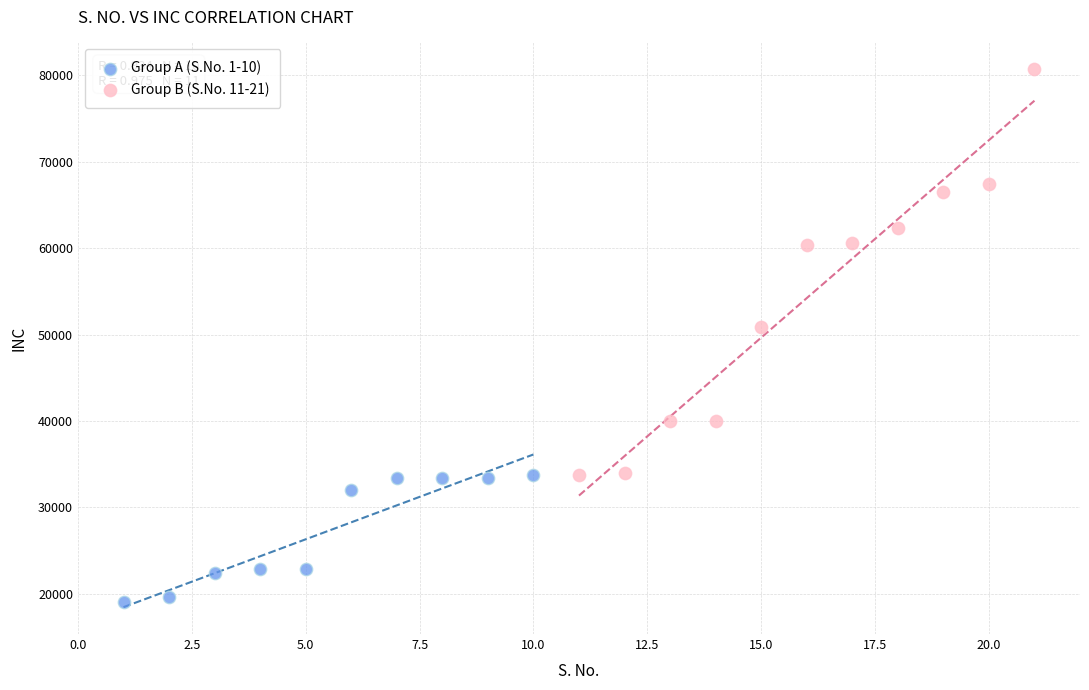

Which series contains the lowest Y value?

Group A (S.No. 1-10)